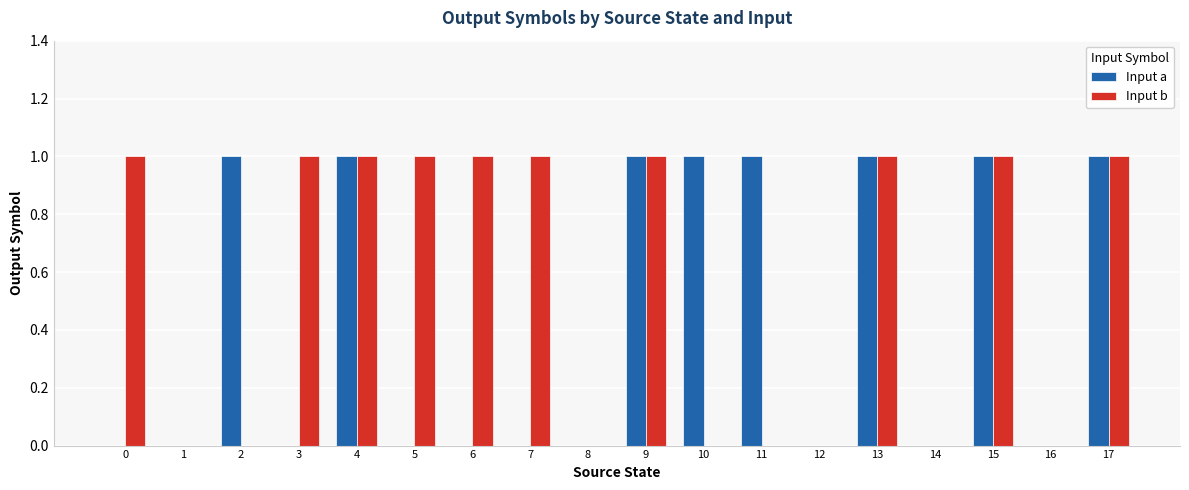

Which series has the largest total across all categories?

Input b